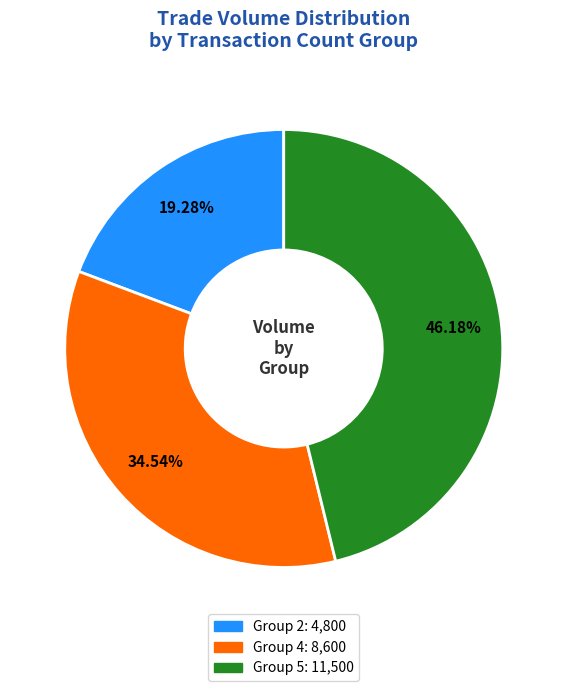

Is there any slice that represents more than half of the pie?

No